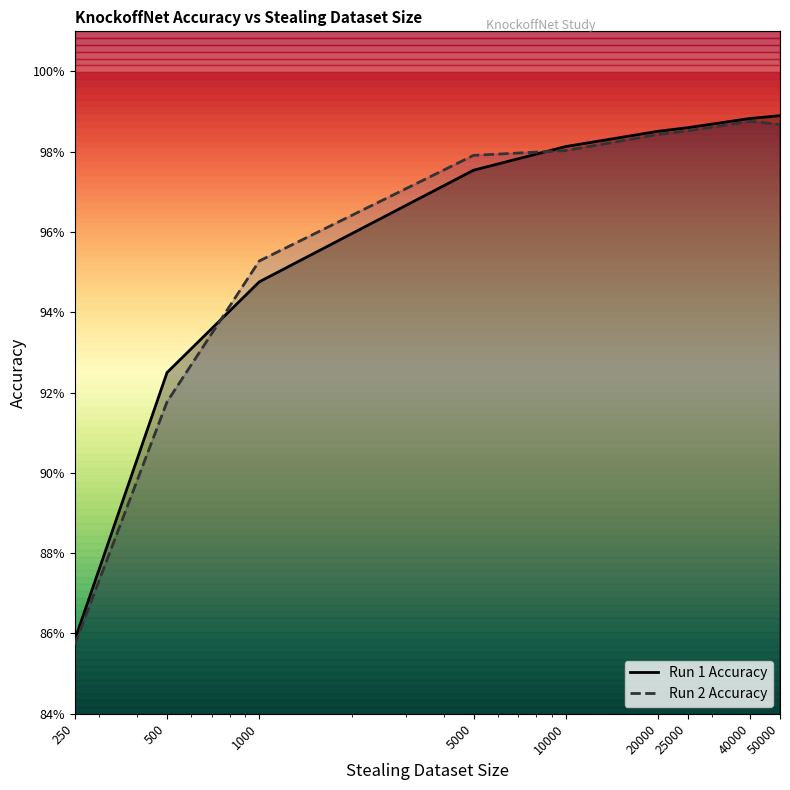

How many data points does each series have?

9